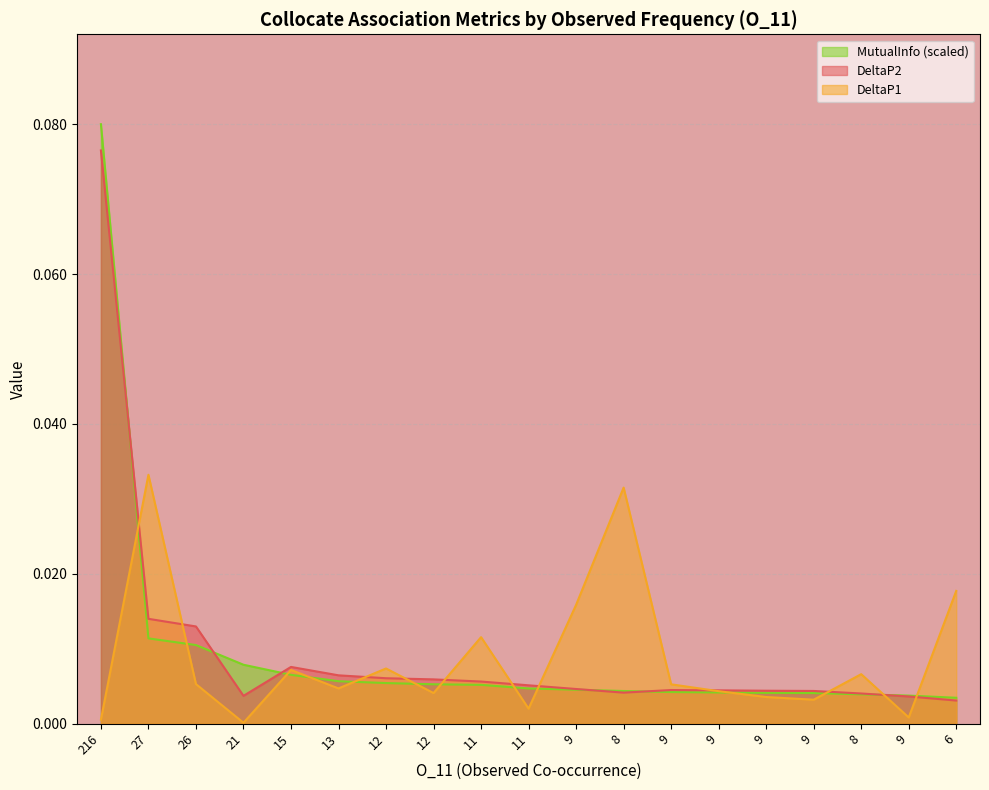

How many categories are shown in the chart?

19